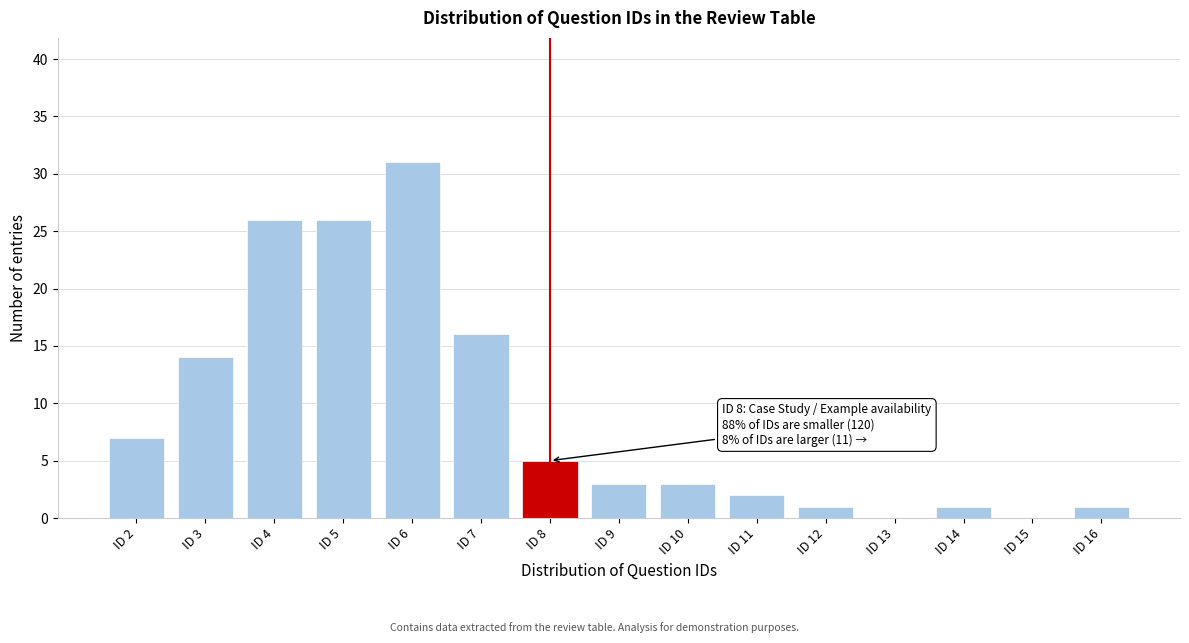

Reading left to right, list all the values displayed in this chart.

ID 2=7	ID 3=14	ID 4=26	ID 5=26	ID 6=31	ID 7=16	ID 8=5	ID 9=3	ID 10=3	ID 11=2	ID 12=1	ID 13=0	ID 14=1	ID 15=0	ID 16=1